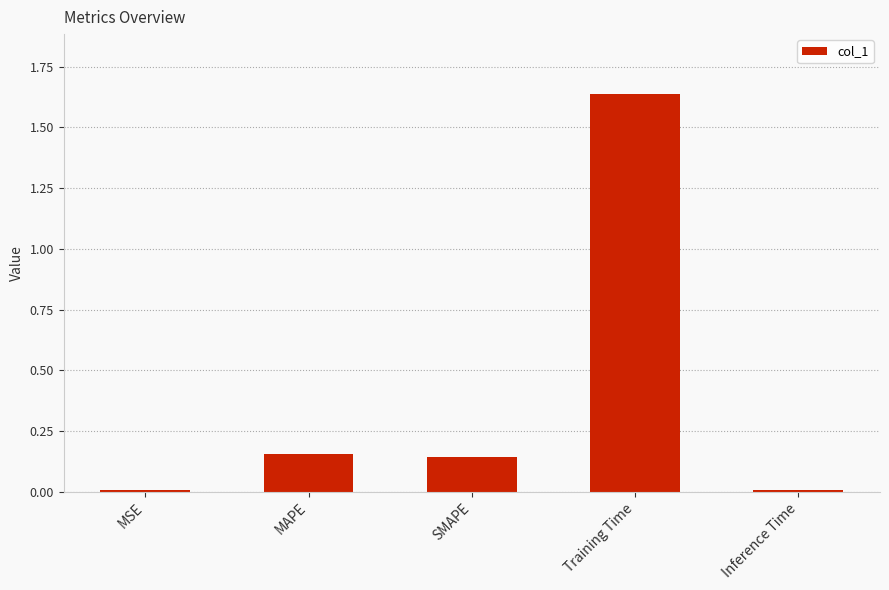

The value at MSE is 0.0. True or false?

True